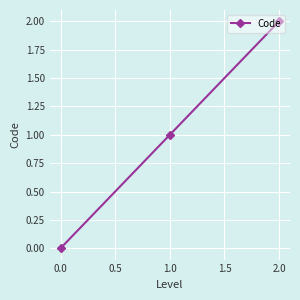

Is this an area chart (filled region under the line)?

No